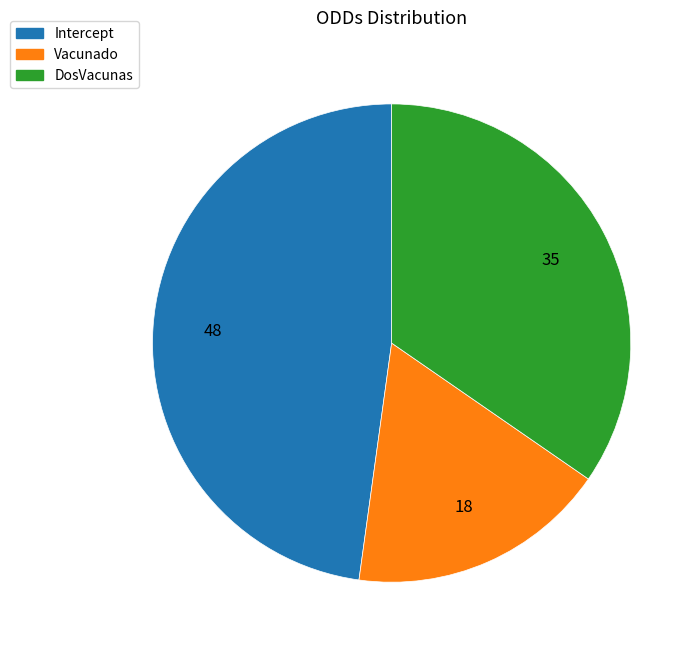

Does DosVacunas represent more than half of the total?

No